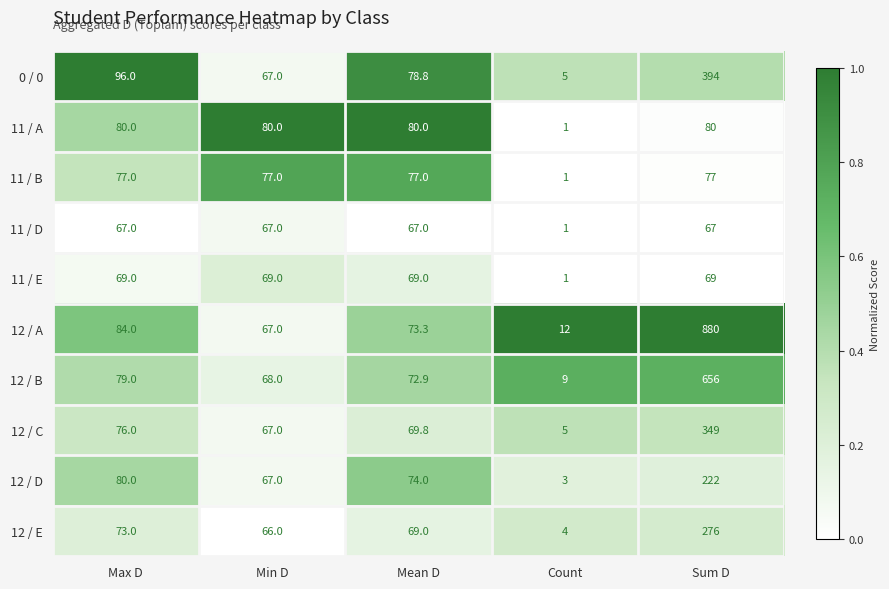

Which category has the lowest value across all series?

Count